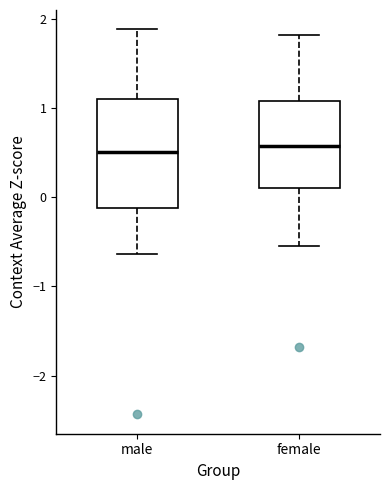

Reading left to right, read every box against the y-axis: the position of its median line, the range the box covers, and the ends of its whiskers. The values are not printed on the chart, so give them approximately, as read against the axis.

male: median 0.5, box -0.1 to 1.1, whiskers -0.6 to 1.9
female: median 0.6, box 0.1 to 1.1, whiskers -0.5 to 1.8